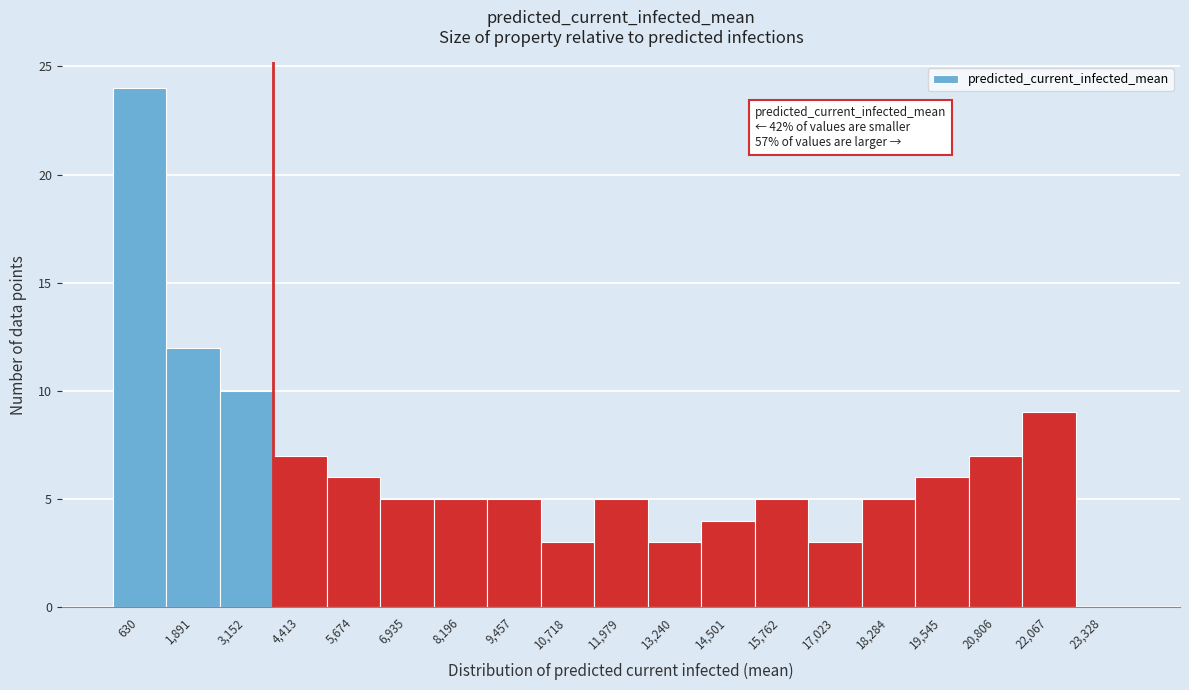

Over which range of the x-axis is the bar tallest?

0 to 1200